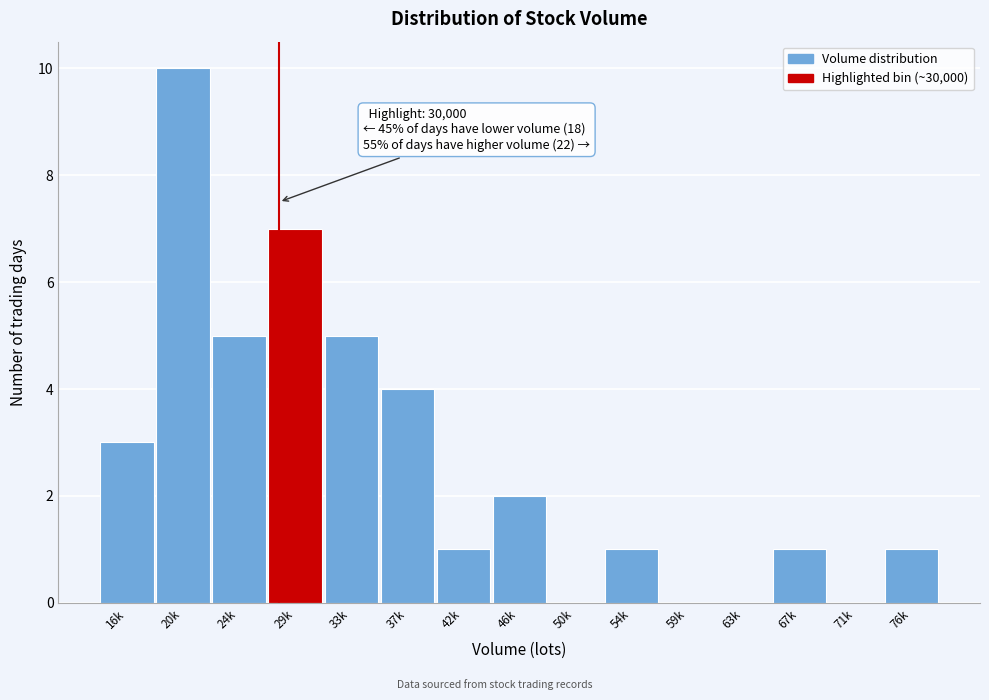

Reading left to right, extract all data points from this chart.

16k=3	20k=10	24k=5	29k=7	33k=5	37k=4	42k=1	46k=2	50k=0	54k=1	59k=0	63k=0	67k=1	71k=0	76k=1